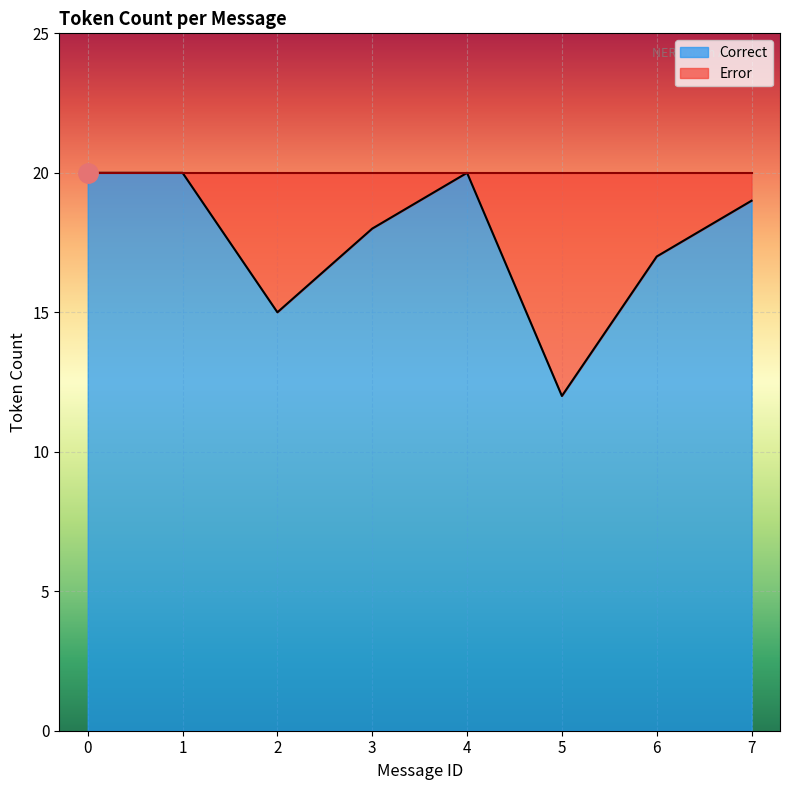

Is it true that the value at 7 is 19?

True